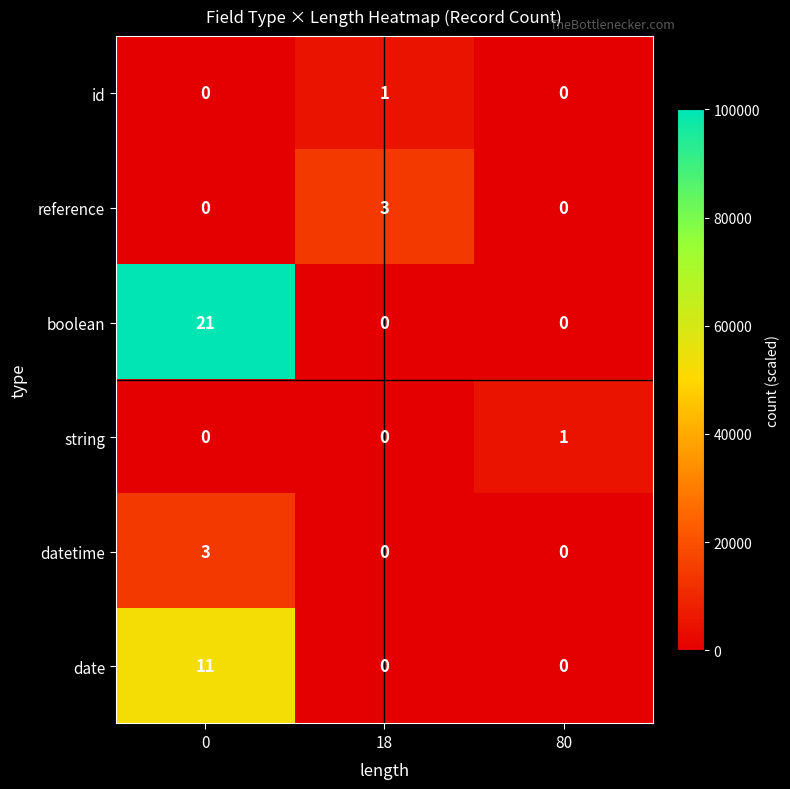

Which series has the largest total across all categories?

boolean